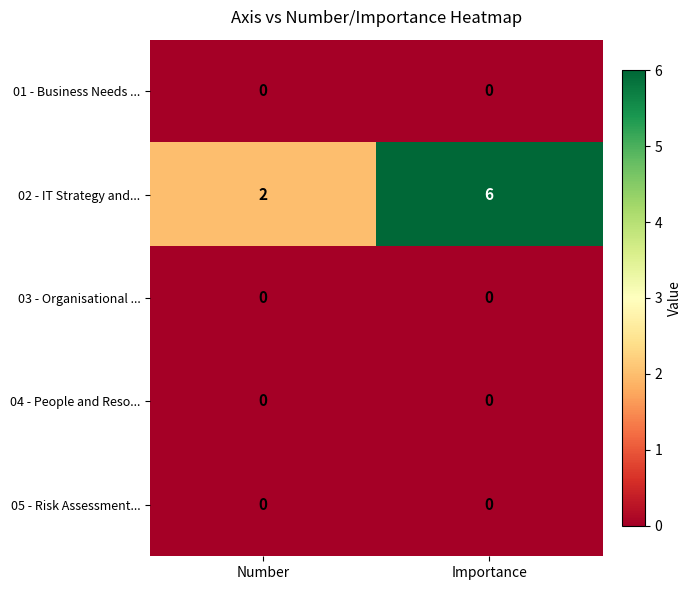

The value of 05 - Risk Assessment... at Number is 0. True or false?

True